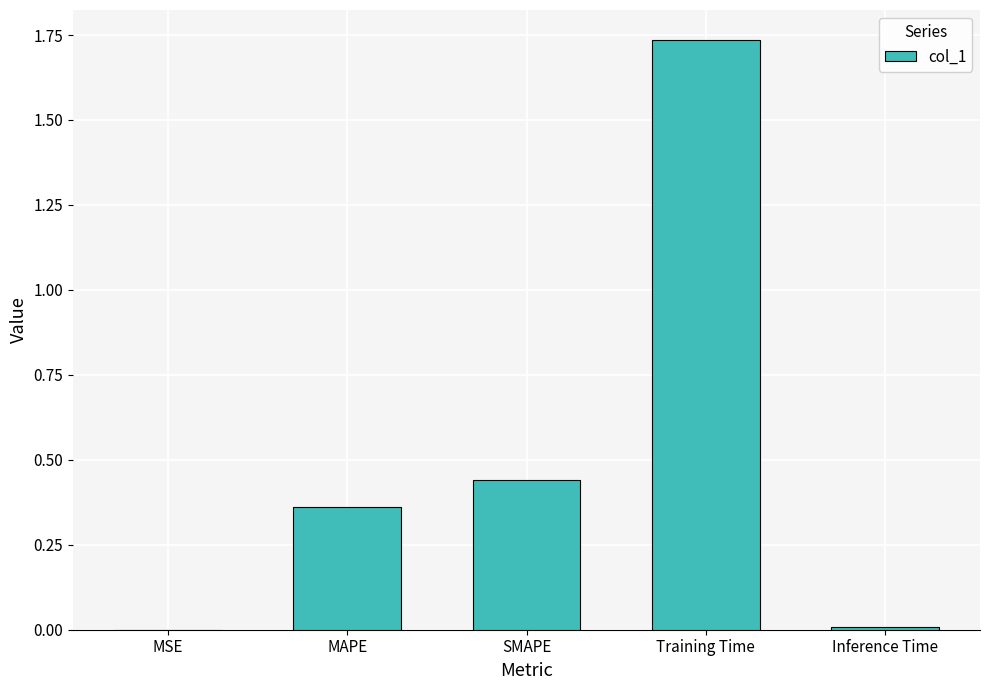

At which category does the chart reach its peak across all series?

Training Time